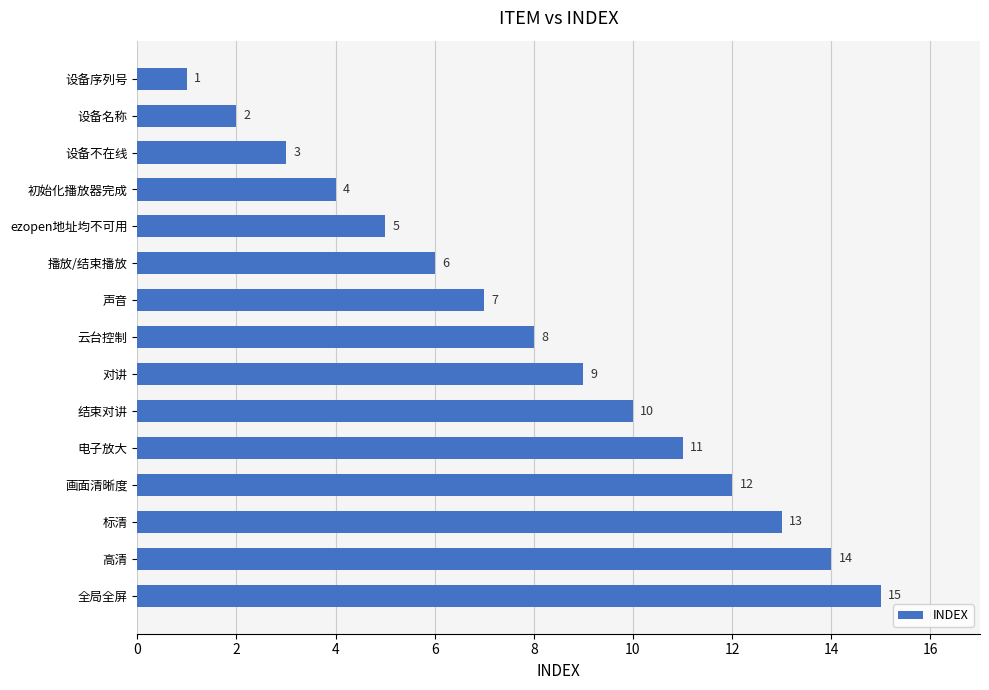

The value at 电子放大 is 11. True or false?

True